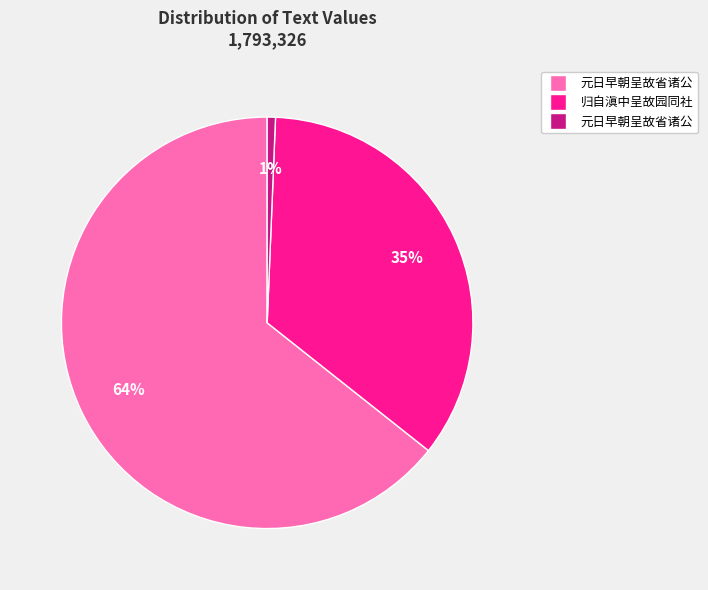

Does any single category account for the majority?

Yes